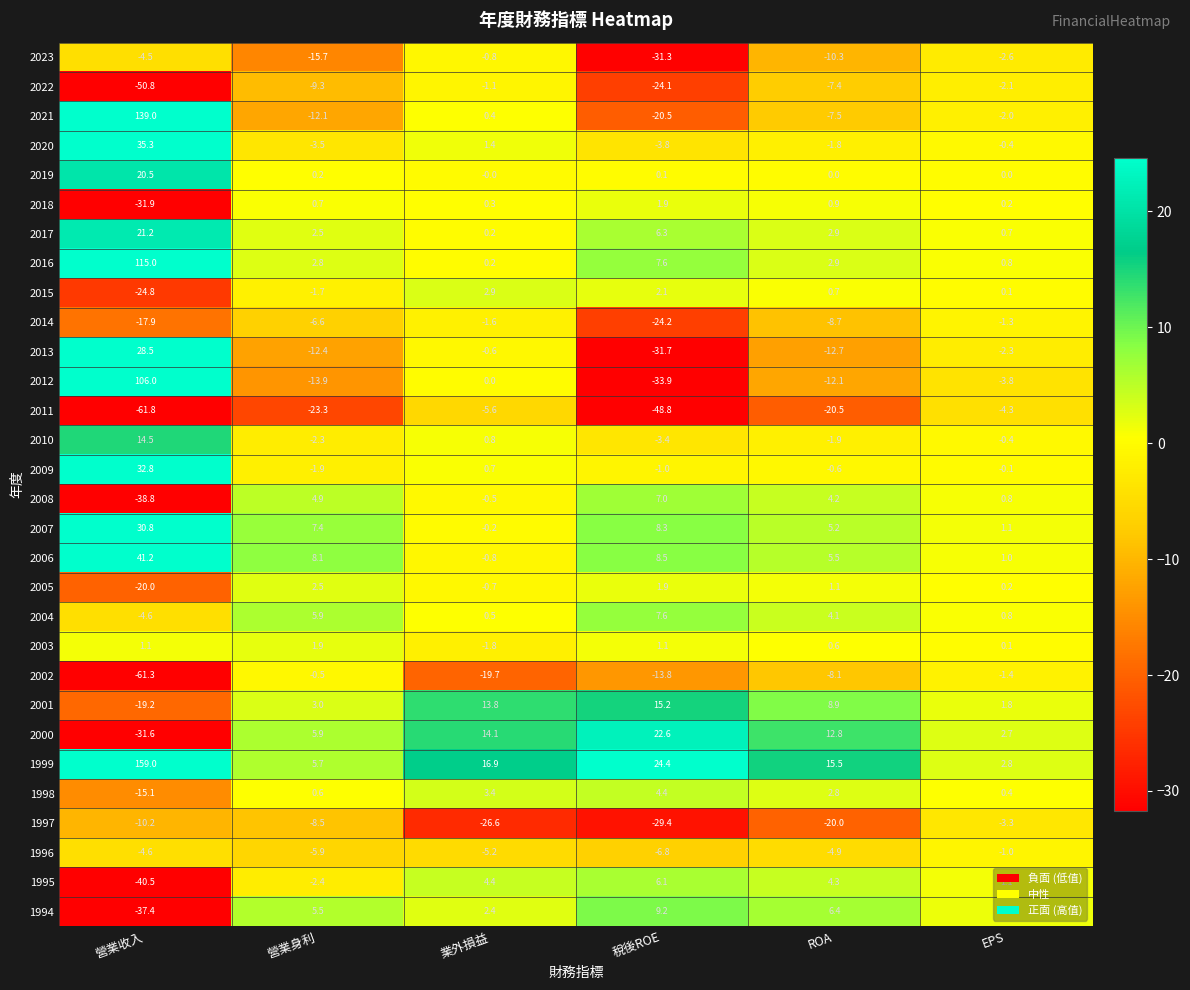

The value of 1995 at 營業身利 is -2.4. True or false?

True